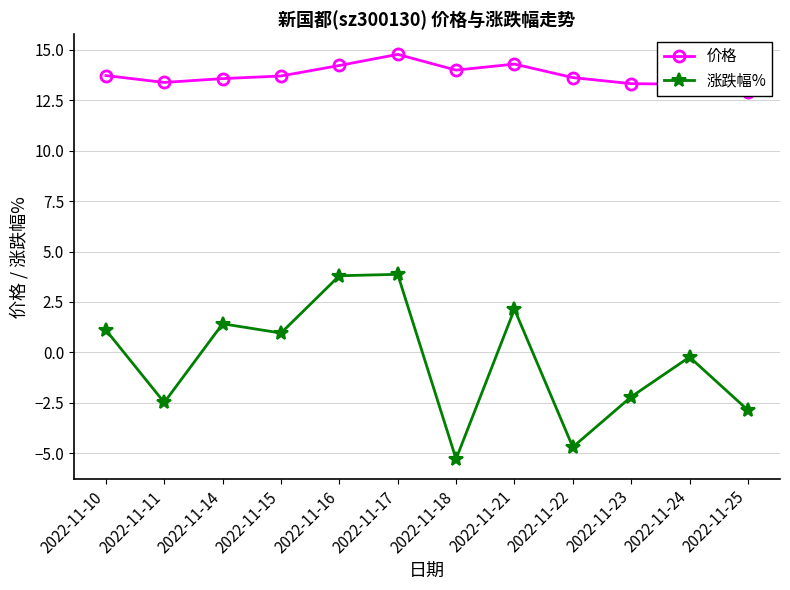

What is the sum of all 价格 values?

164.8